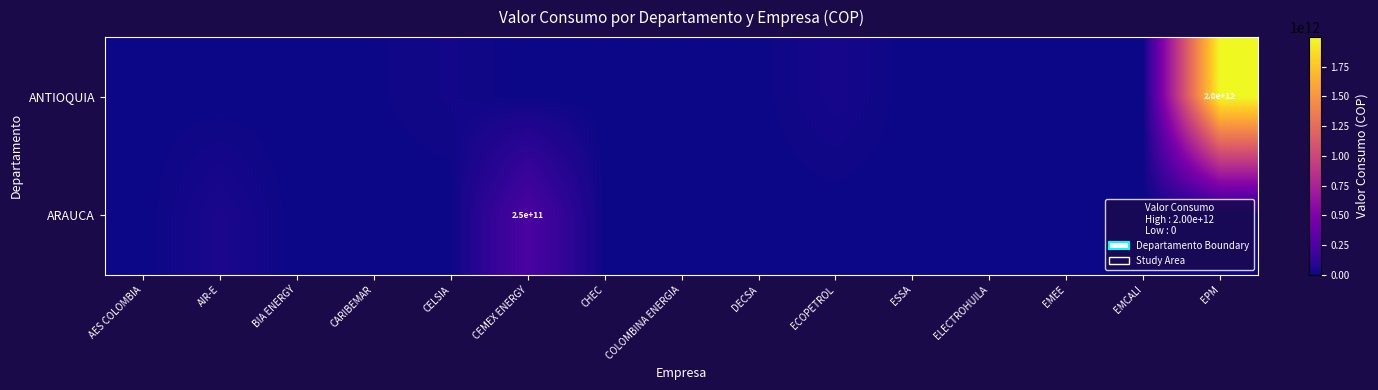

At which label does ANTIOQUIA reach its minimum?

BIA ENERGY